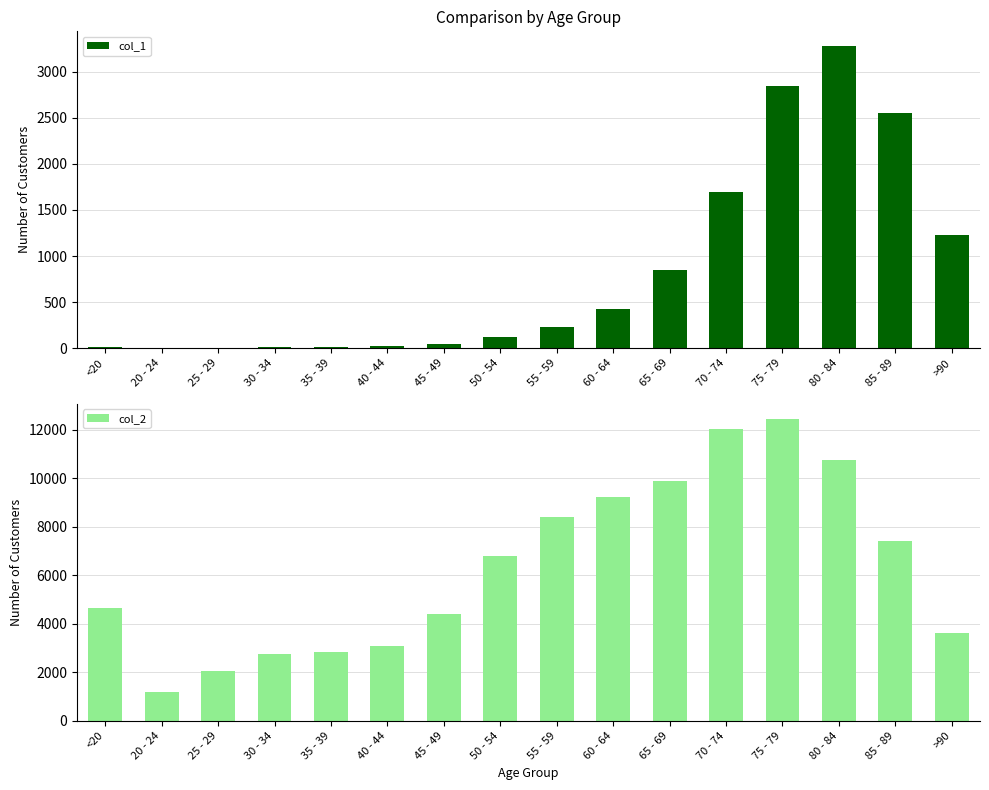

Reading left to right, transcribe all the data shown in this chart.

col_1: <20=18	20 - 24=4	25 - 29=3	30 - 34=17	35 - 39=18	40 - 44=24	45 - 49=47	50 - 54=126	55 - 59=227	60 - 64=426	65 - 69=850	70 - 74=1690	75 - 79=2848	80 - 84=3273	85 - 89=2548	>90=1224
col_2: <20=4641	20 - 24=1191	25 - 29=2038	30 - 34=2765	35 - 39=2814	40 - 44=3078	45 - 49=4396	50 - 54=6803	55 - 59=8400	60 - 64=9236	65 - 69=9883	70 - 74=12018	75 - 79=12434	80 - 84=10764	85 - 89=7417	>90=3604